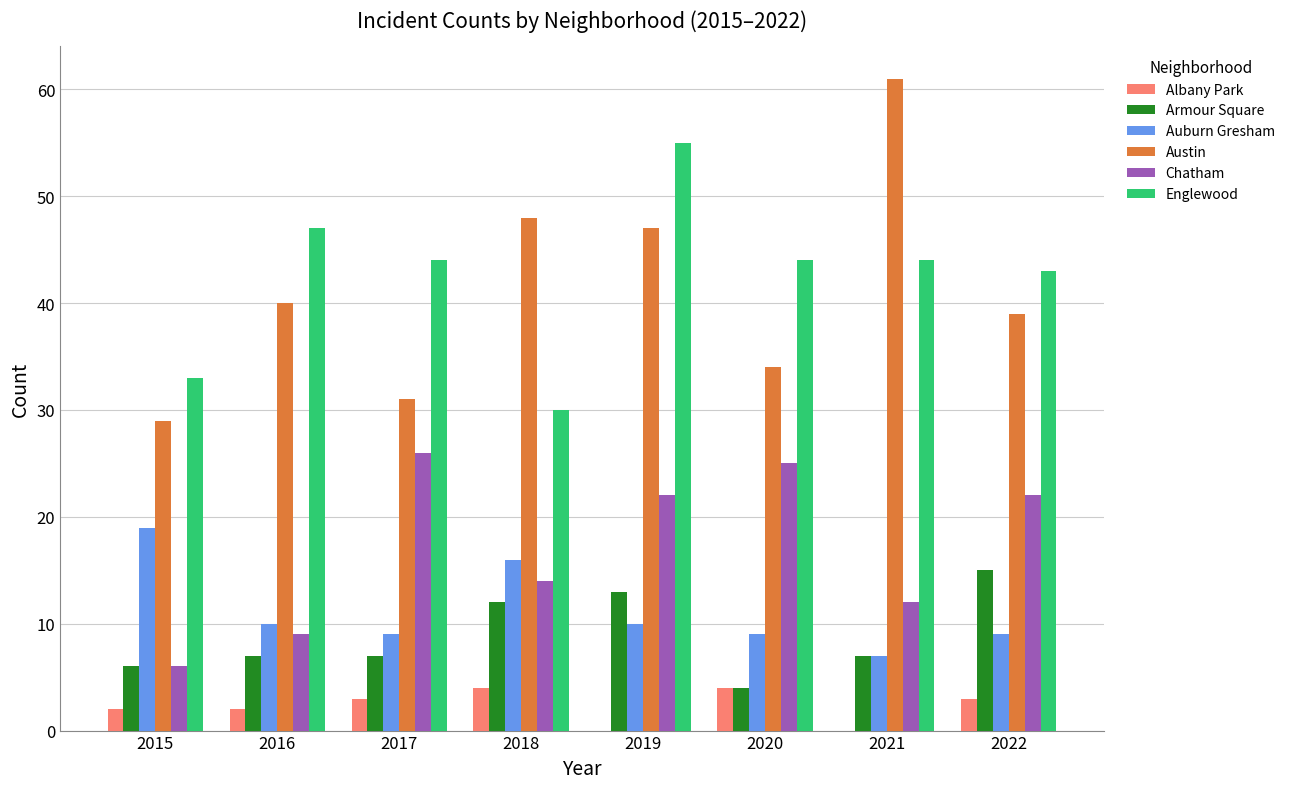

What is the maximum value shown in the chart?

61